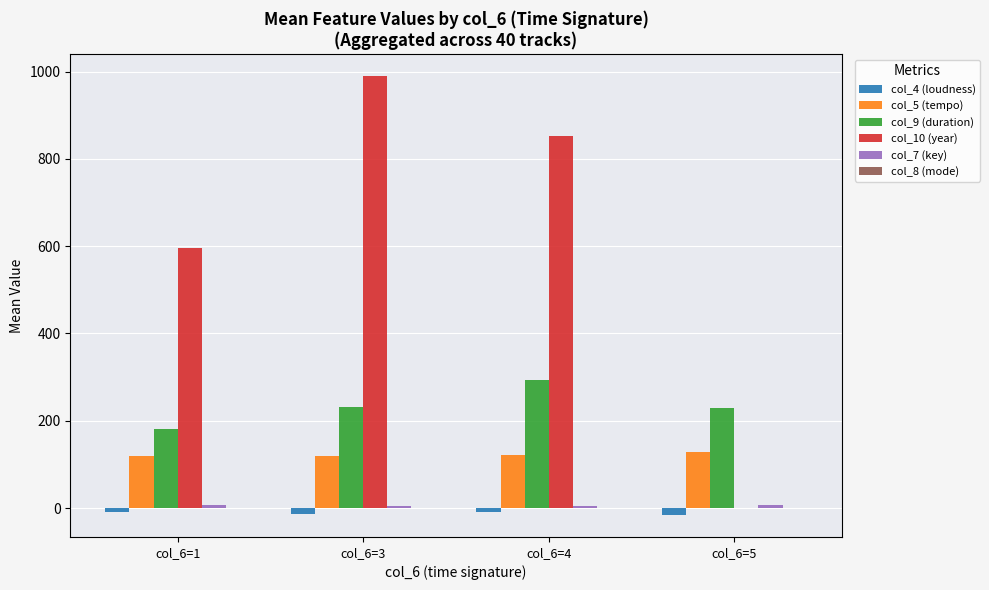

The value of col_10 (year) at col_6=5 is -599.8. True or false?

False